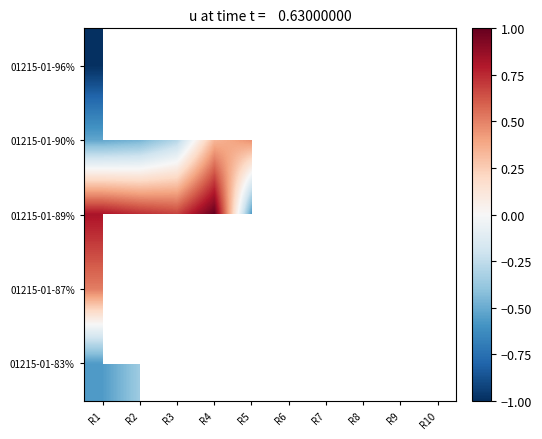

List the labels in order of 01215-01-96% value, smallest first.

R1, R2, R3, R4, R5, R6, R7, R8, R9, R10